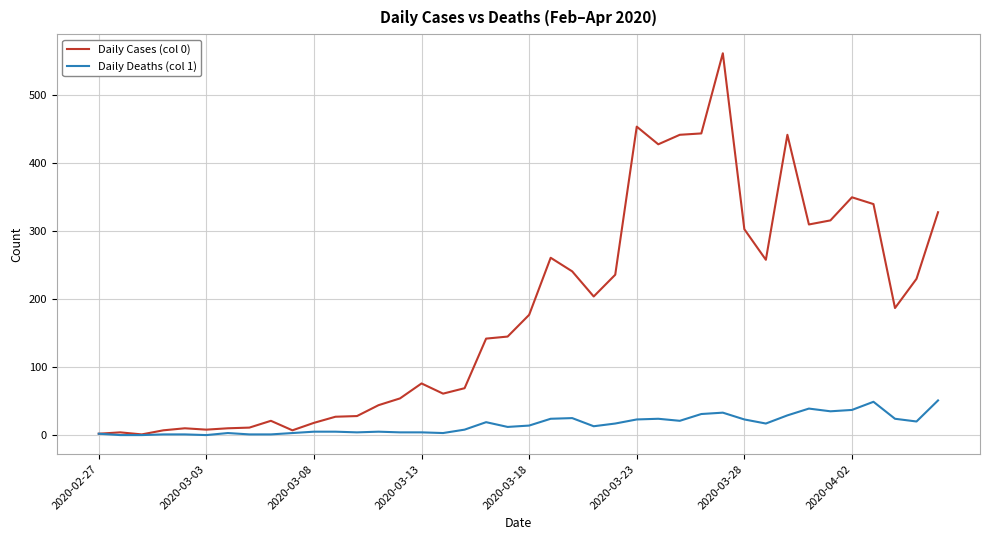

Which series has the largest range (max minus min)?

Daily Cases (col 0)